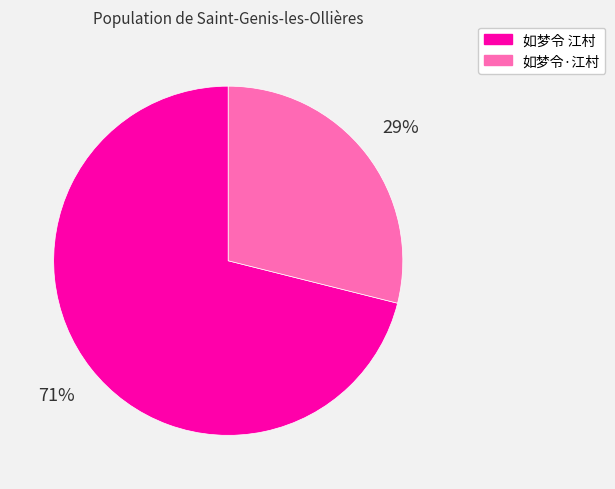

How many slices are in this pie chart?

2